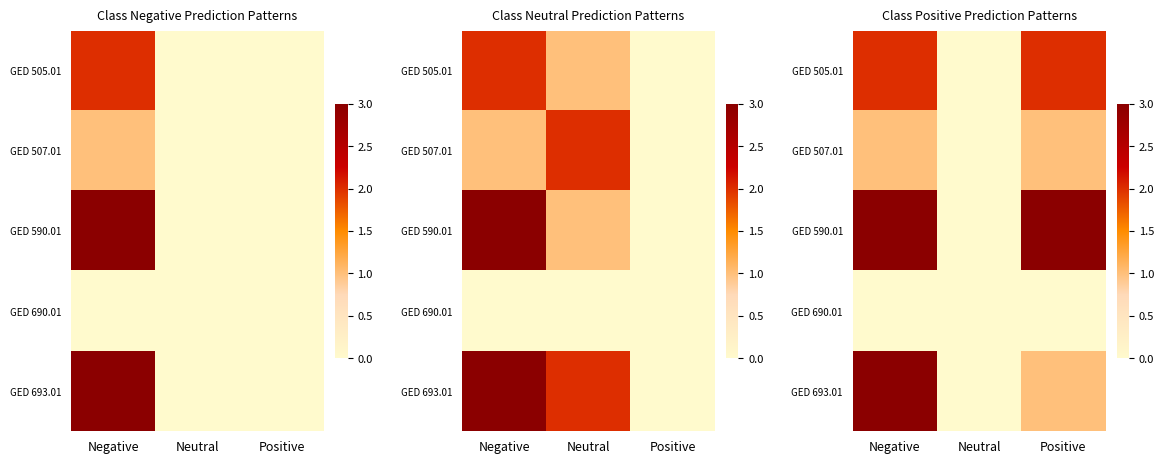

How many series are shown in this chart?

5